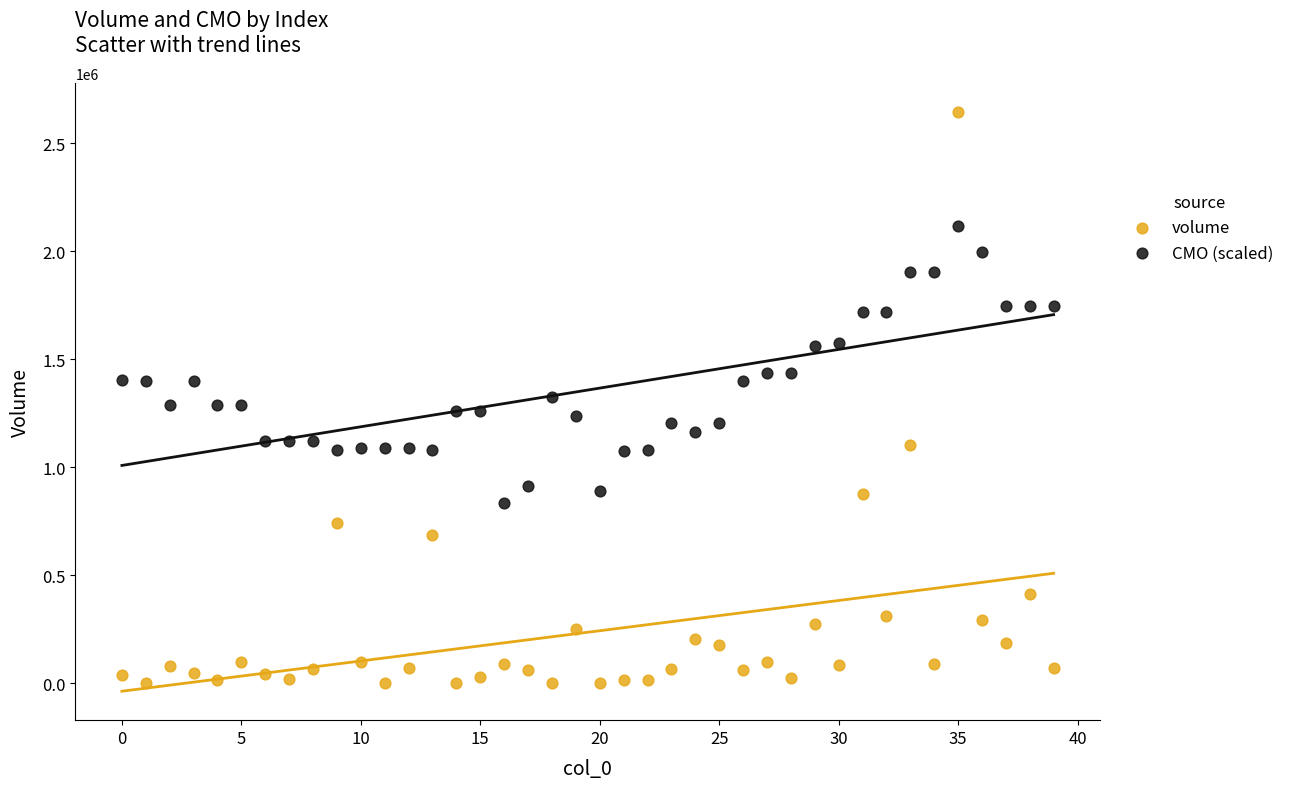

Across all data points, what is the range of Y values (max minus min)?

2643770.7